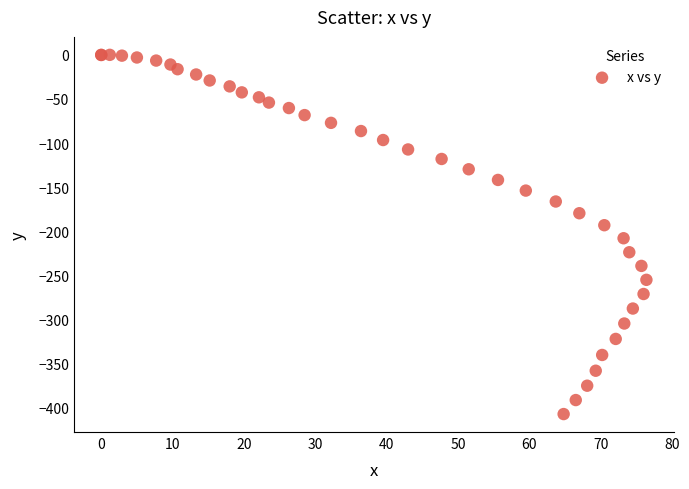

What Y value in the scatter plot is closest to -203?

-208.1